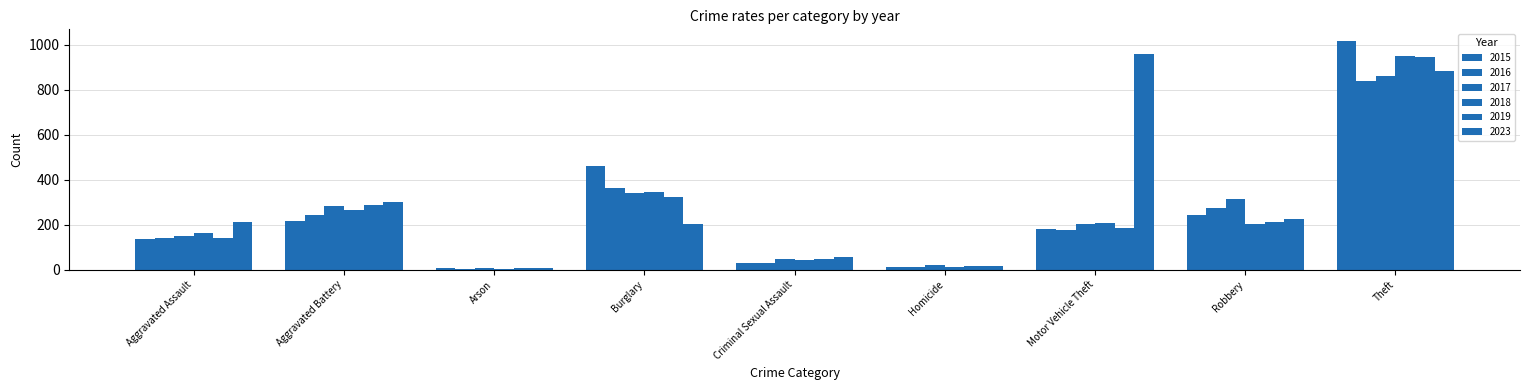

At Aggravated Assault, list the series in order from smallest to largest.

2015, 2019, 2016, 2017, 2018, 2023